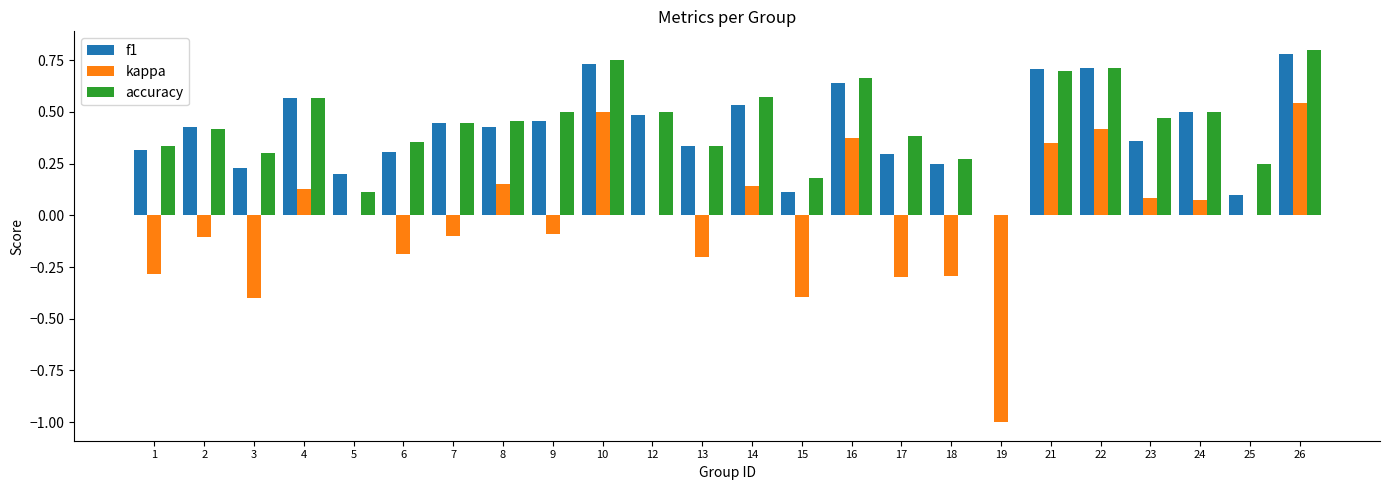

The value of f1 at 21 is 0.7. True or false?

True